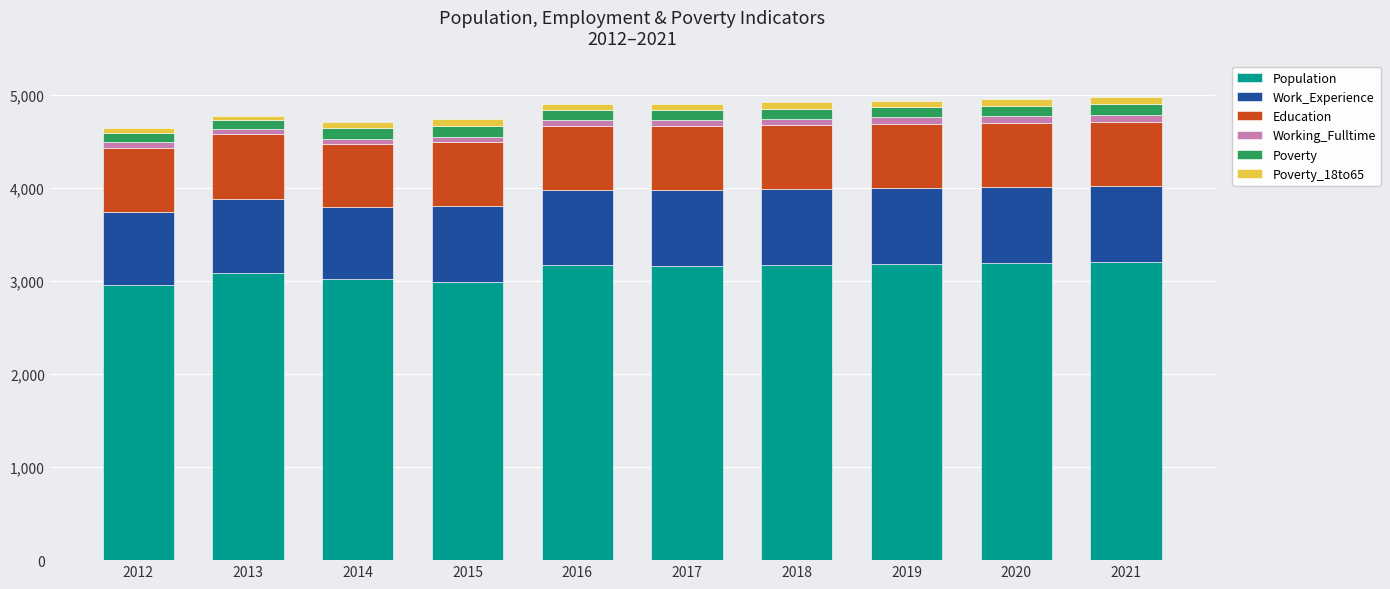

What is the maximum value for Population?

3202